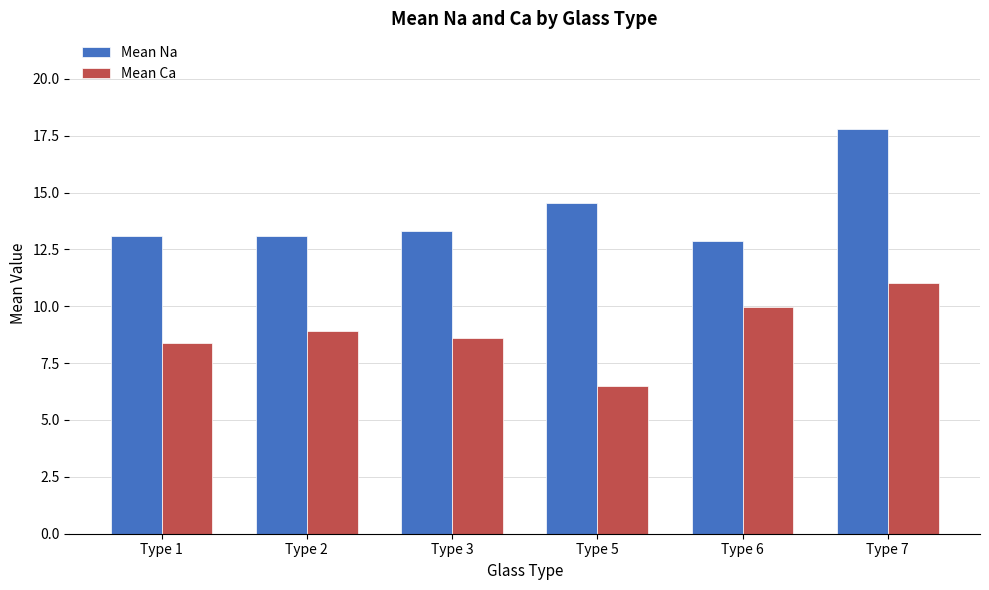

The Mean Ca series shows 5.5 at Type 7. True or false?

False